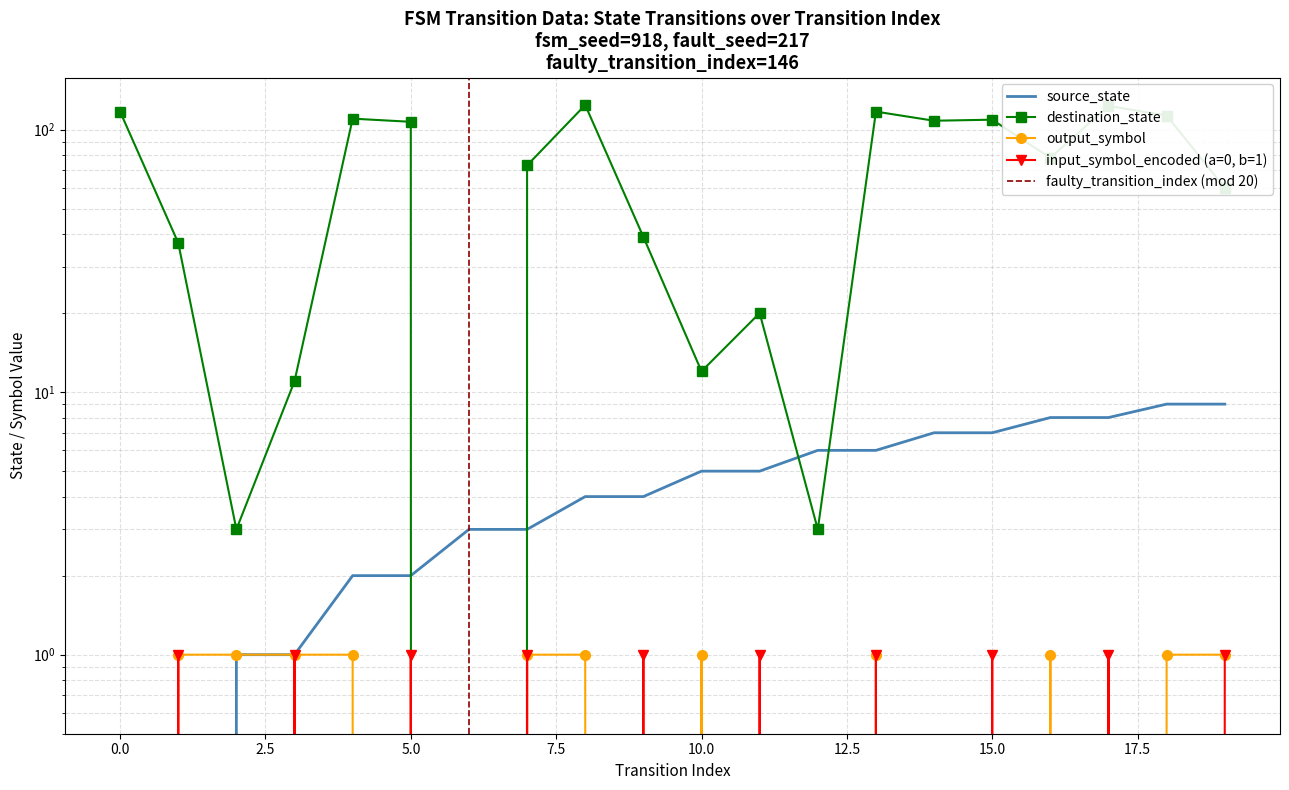

Count the source_state values in the range 2 to 7.

12